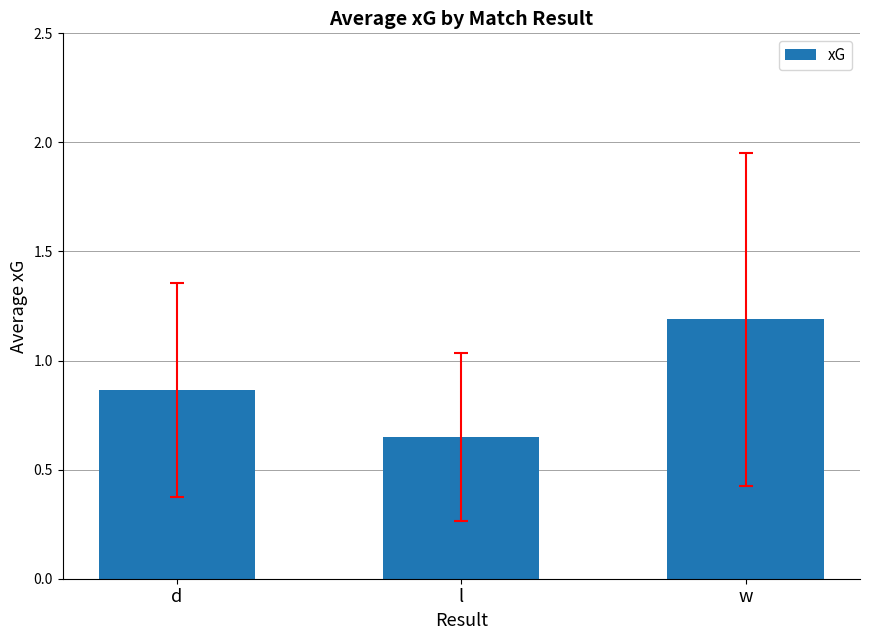

Where is the data nearest to the value 0?

l